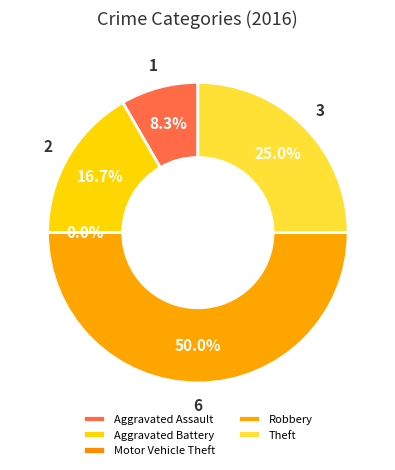

True or false: Theft accounts for 34% of the total.

False